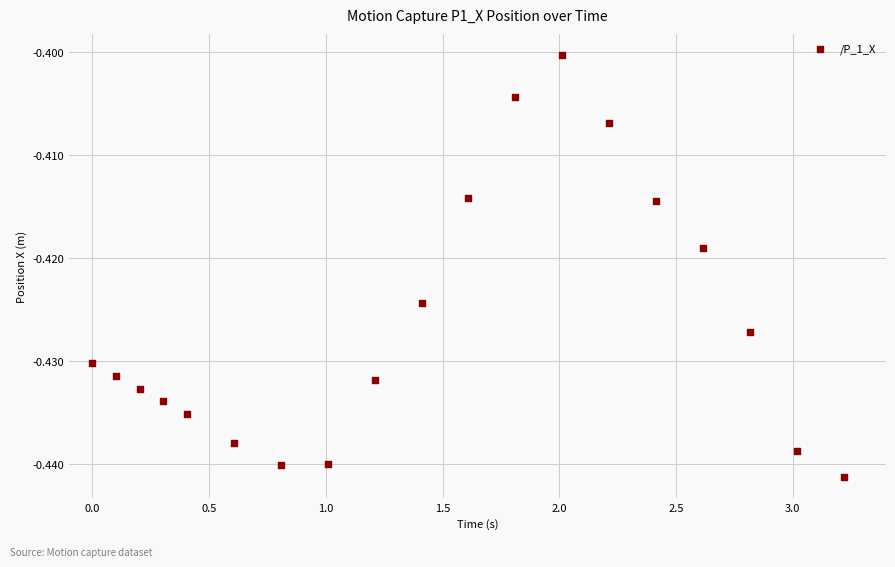

What is the range of X values (max minus min)?

3.2